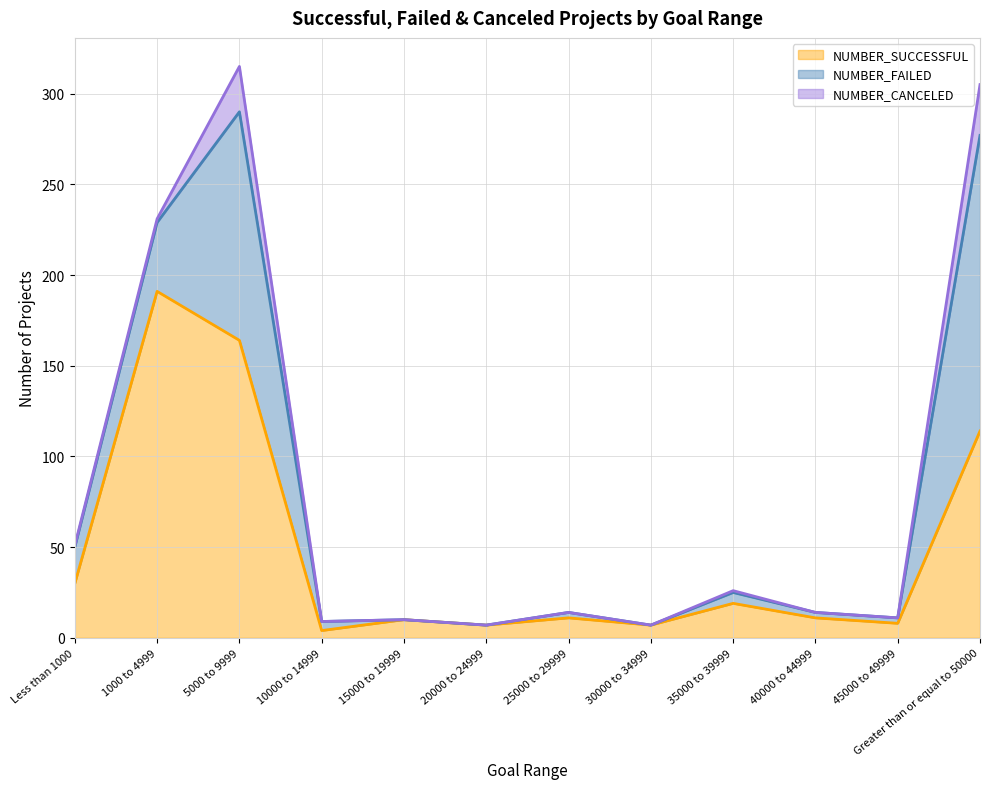

True or false: NUMBER_SUCCESSFUL and NUMBER_CANCELED intersect in this chart.

False